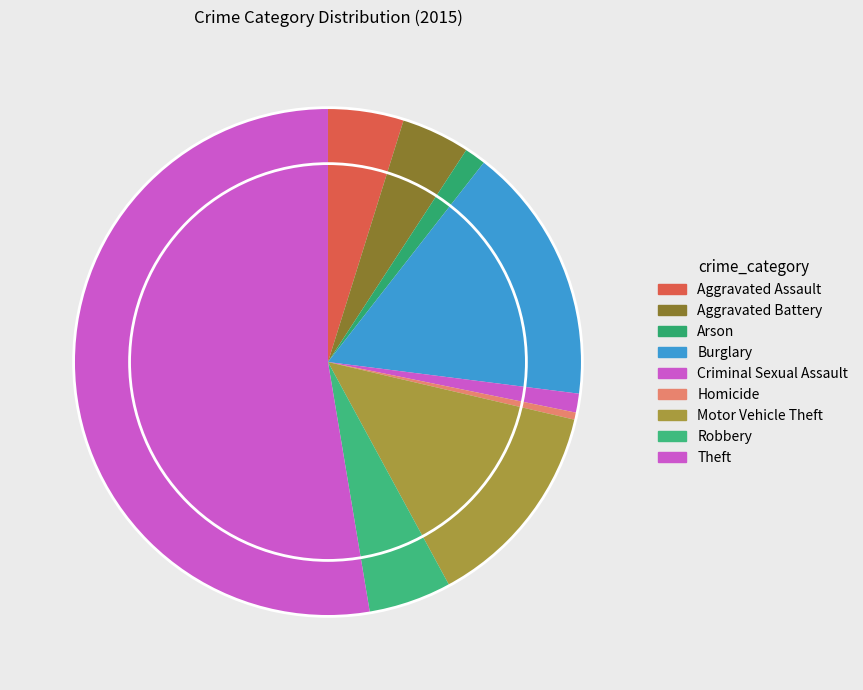

To the nearest percent, what percentage of the pie is Aggravated Assault?

5%